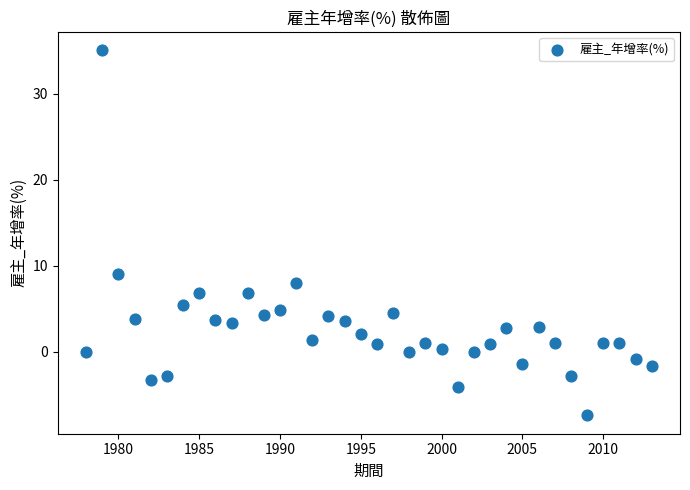

What is the range of Y values (max minus min)?

42.5